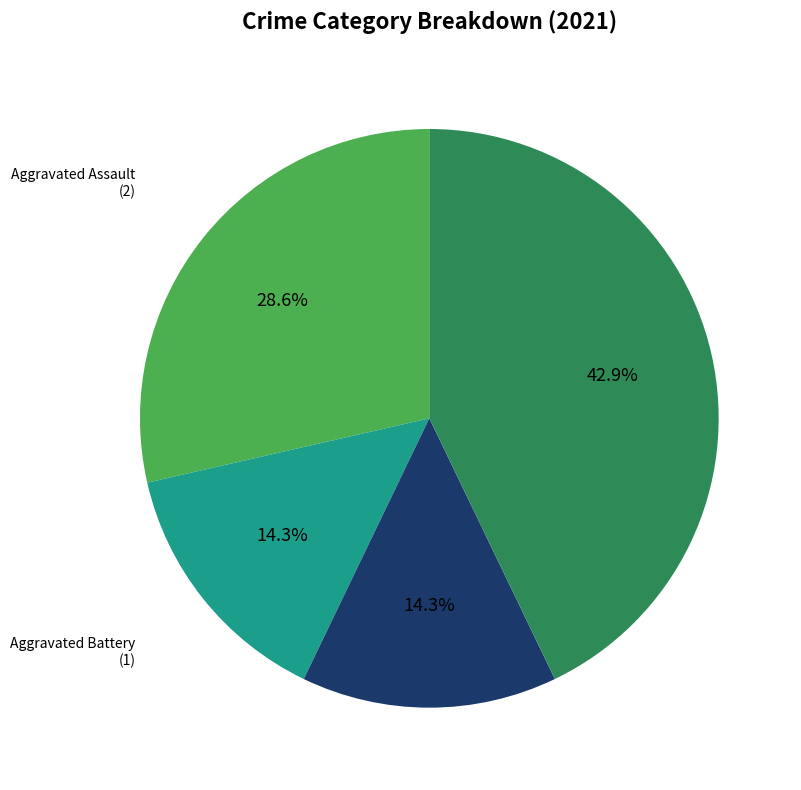

Is there a majority slice in this chart?

No